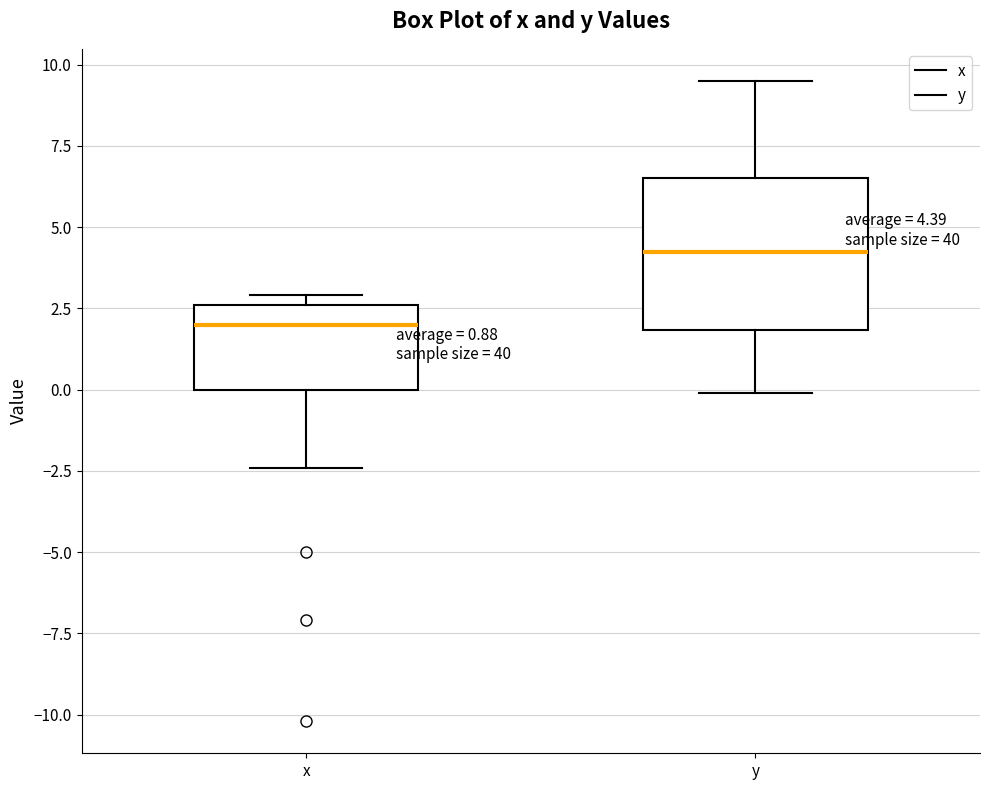

Which box has the highest median line?

y